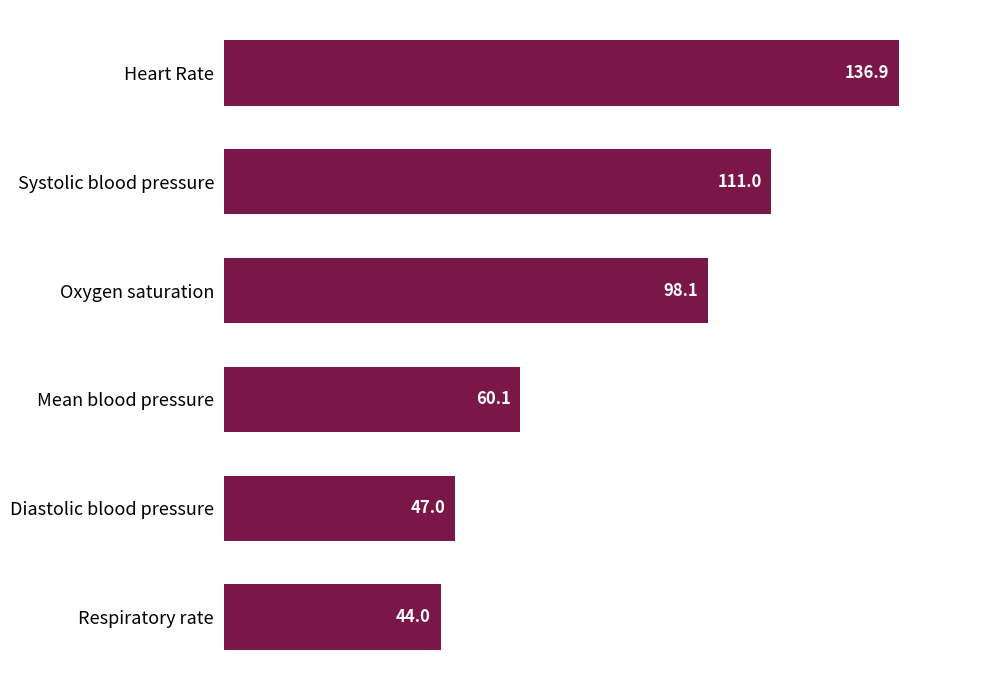

What is the average value?

82.8